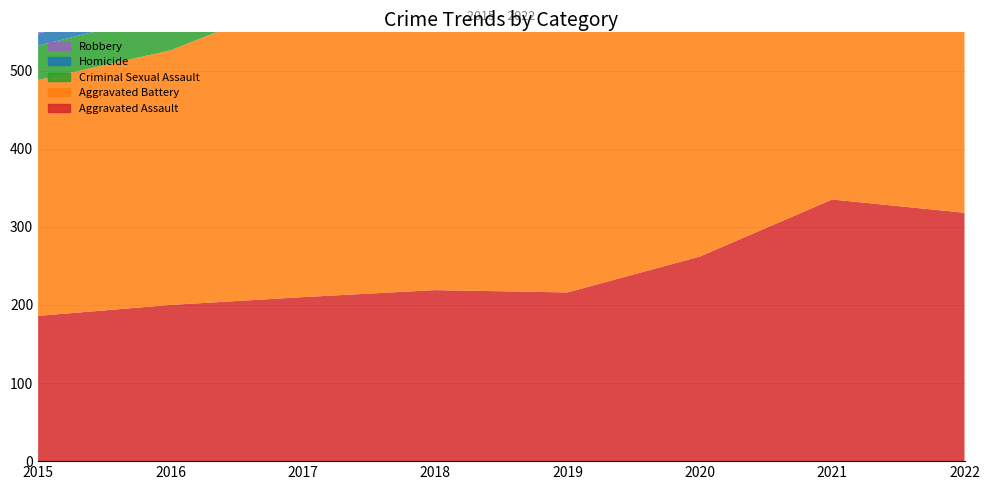

Reading left to right, extract all data points from this chart.

Aggravated Assault: 2015=186	2016=200	2017=210	2018=219	2019=216	2020=262	2021=335	2022=318
Aggravated Battery: 2015=302	2016=326	2017=383	2018=366	2019=383	2020=403	2021=455	2022=419
Criminal Sexual Assault: 2015=44	2016=48	2017=57	2018=57	2019=74	2020=44	2021=60	2022=51
Homicide: 2015=15	2016=24	2017=33	2018=25	2019=20	2020=38	2021=36	2022=35
Robbery: 2015=320	2016=433	2017=441	2018=287	2019=274	2020=256	2021=282	2022=291